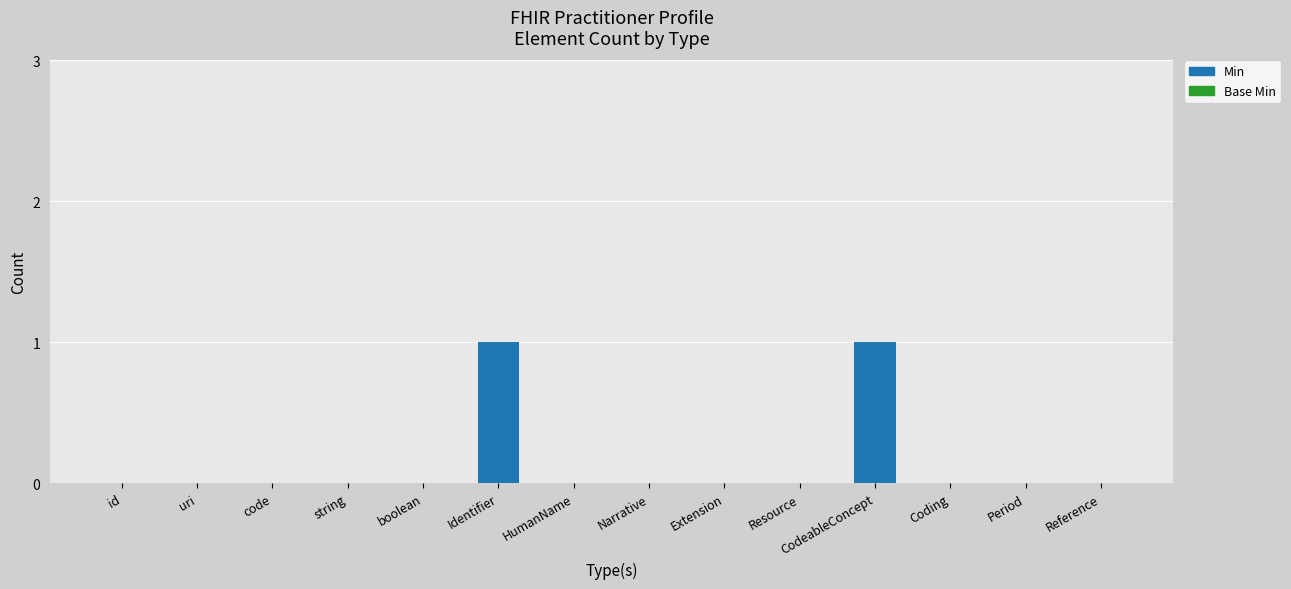

The value at HumanName is 0. True or false?

True